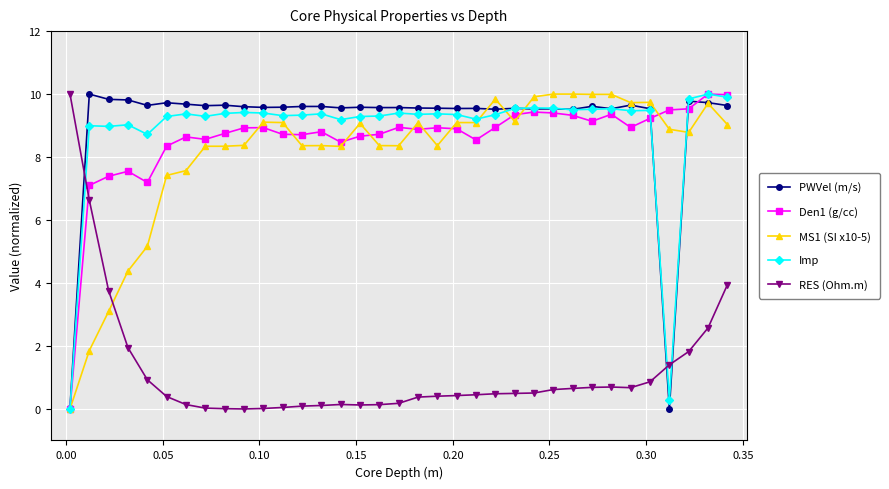

What is the greatest value displayed?

10.0